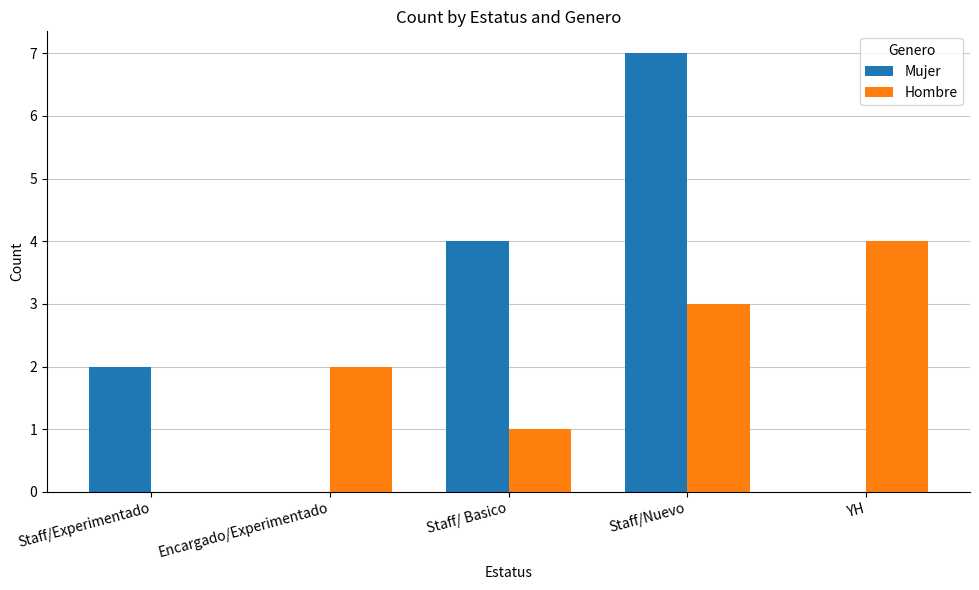

Reading left to right, extract all data points from this chart.

Mujer: 2	0	4	7	0
Hombre: 0	2	1	3	4